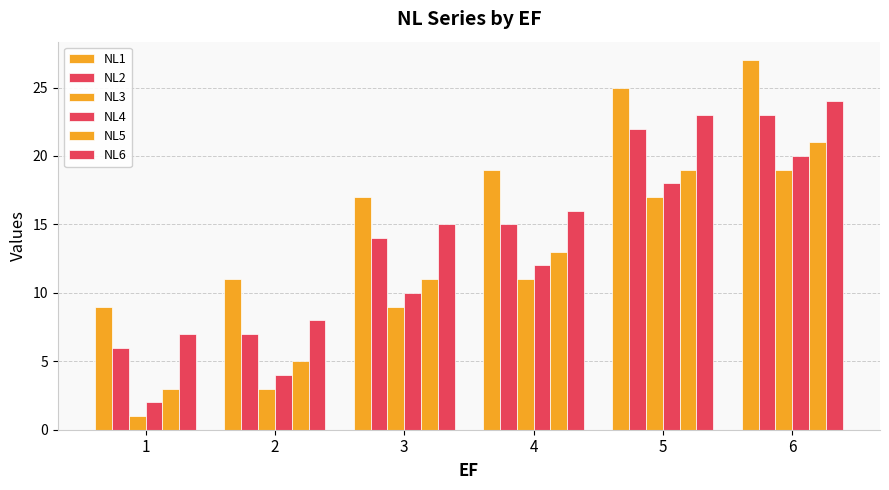

Reading right to left, transcribe all the data shown in this chart.

NL1: 6=27	5=25	4=19	3=17	2=11	1=9
NL2: 6=23	5=22	4=15	3=14	2=7	1=6
NL3: 6=19	5=17	4=11	3=9	2=3	1=1
NL4: 6=20	5=18	4=12	3=10	2=4	1=2
NL5: 6=21	5=19	4=13	3=11	2=5	1=3
NL6: 6=24	5=23	4=16	3=15	2=8	1=7